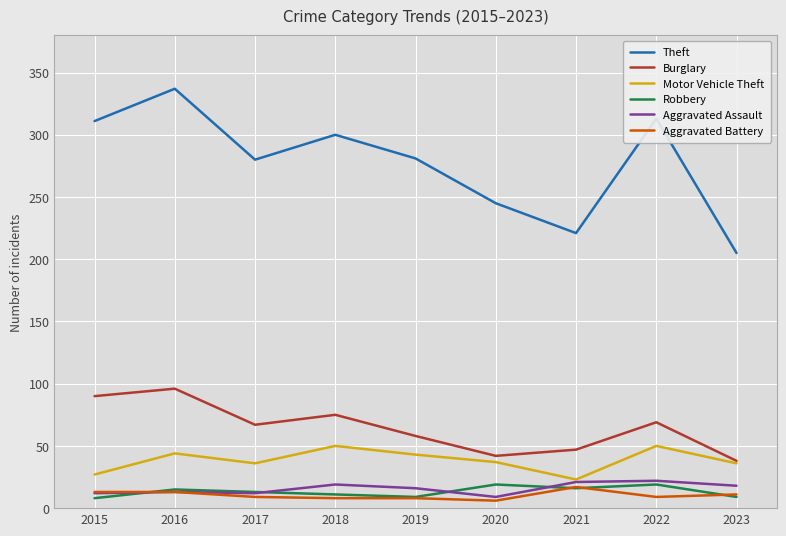

What is the highest value of the Motor Vehicle Theft series?

50